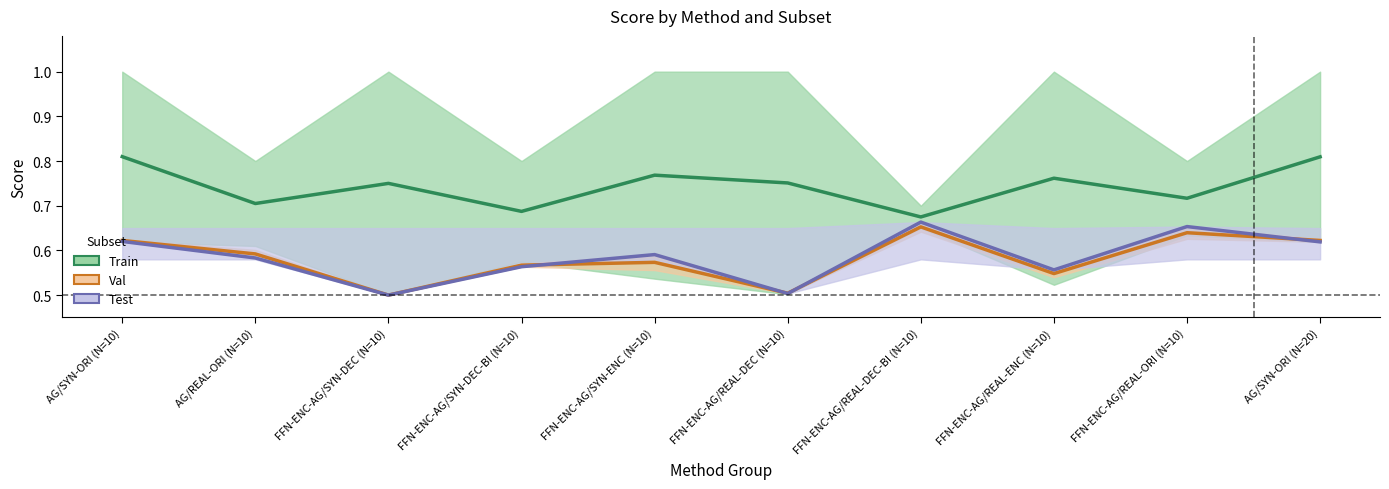

What are all the series names shown in the legend?

Train, Val, Test